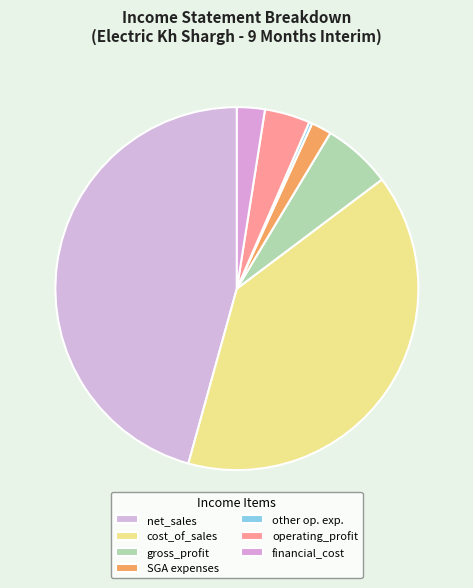

To the nearest percent, what is the difference between the largest and smallest slice percentages?

45%